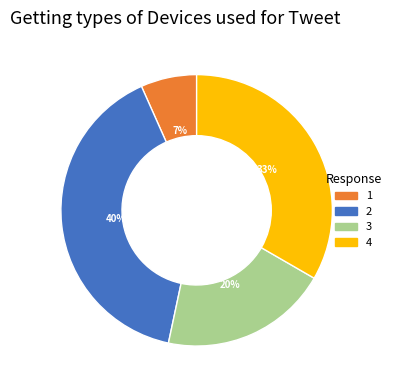

Is there any slice that represents more than half of the pie?

No